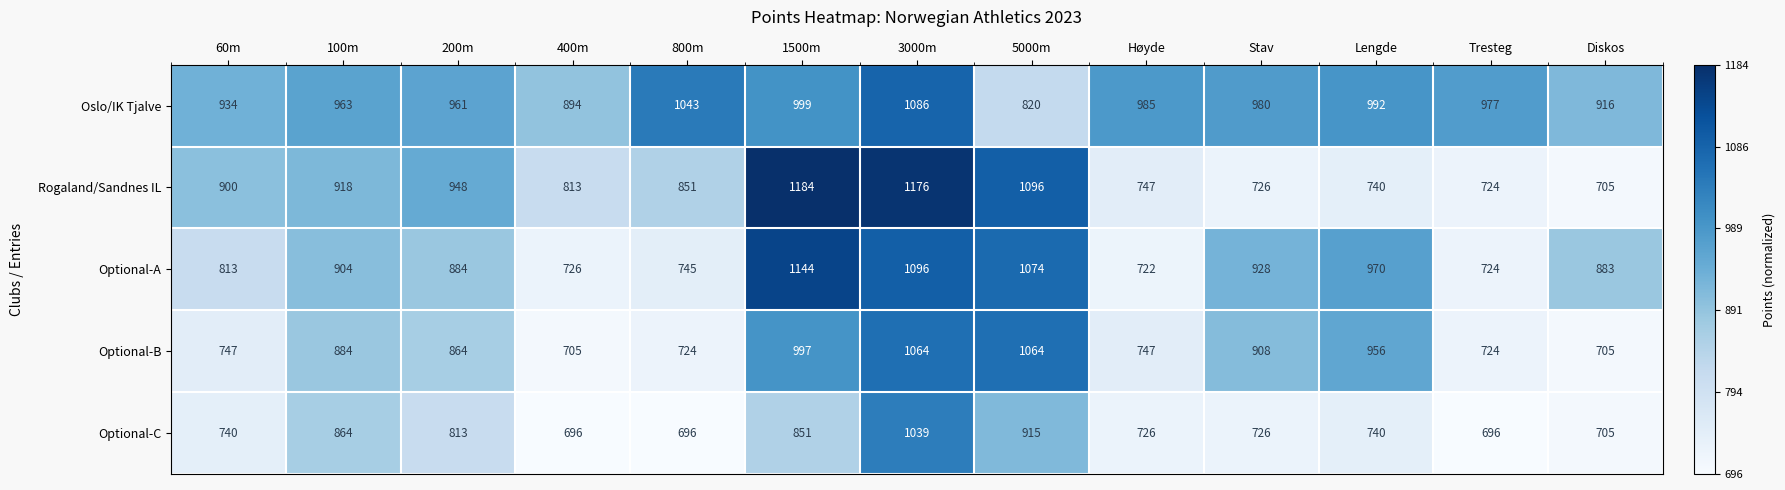

What is the sum of all Optional-B values?

11089